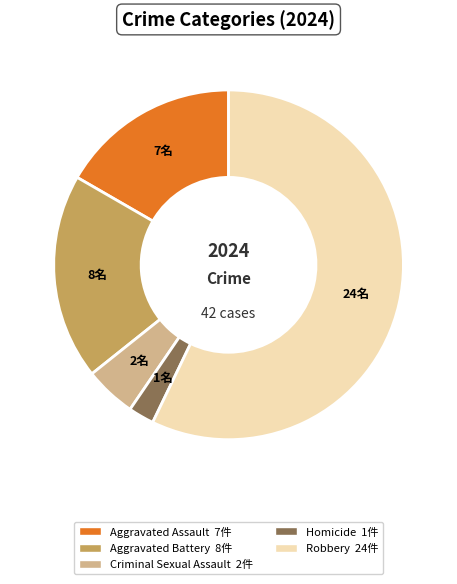

Which slice is the smallest?

Homicide